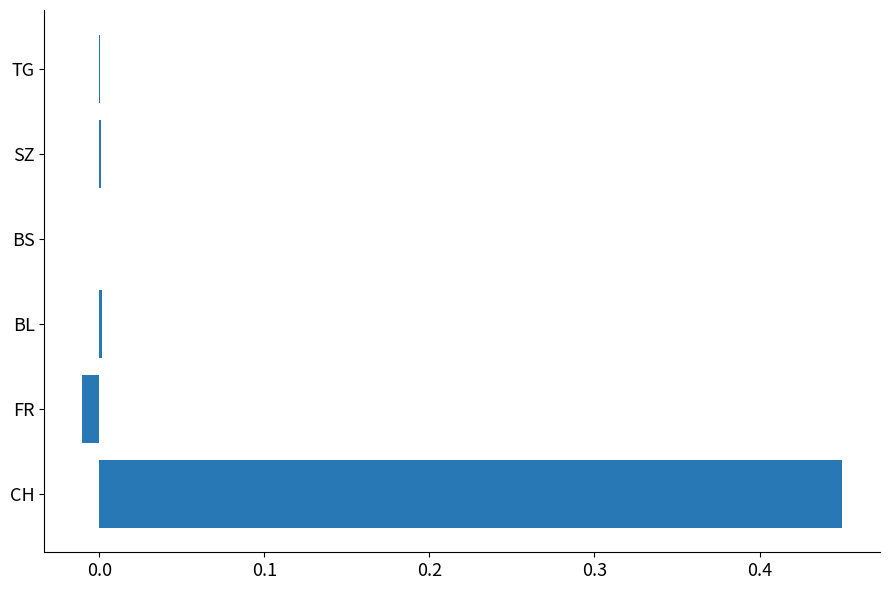

Is it true that the value at BL is 0.0?

True